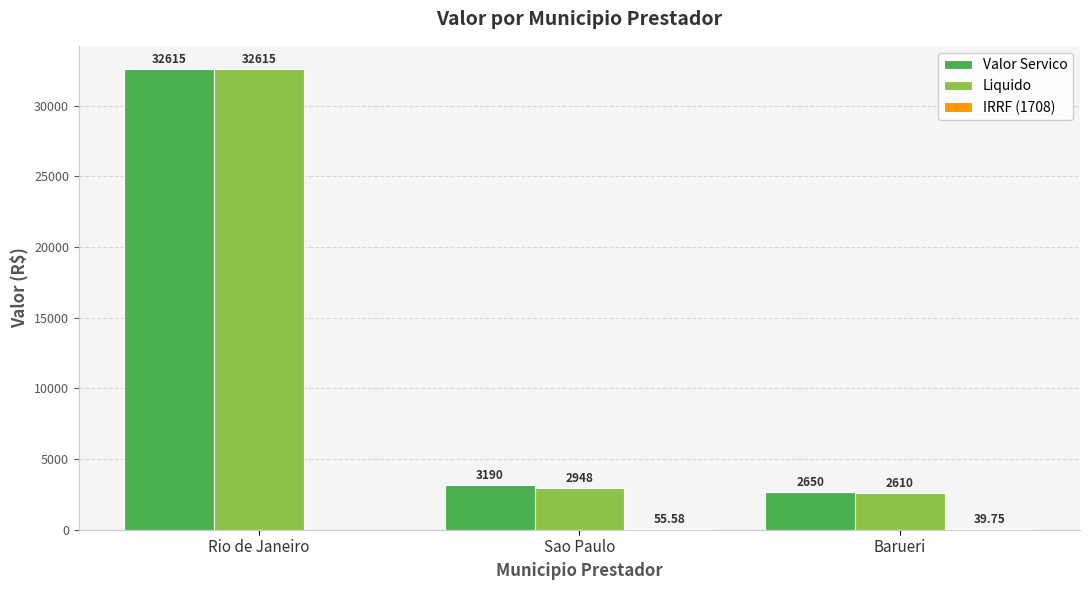

The value of Valor Servico at Rio de Janeiro is 44838.1. True or false?

False